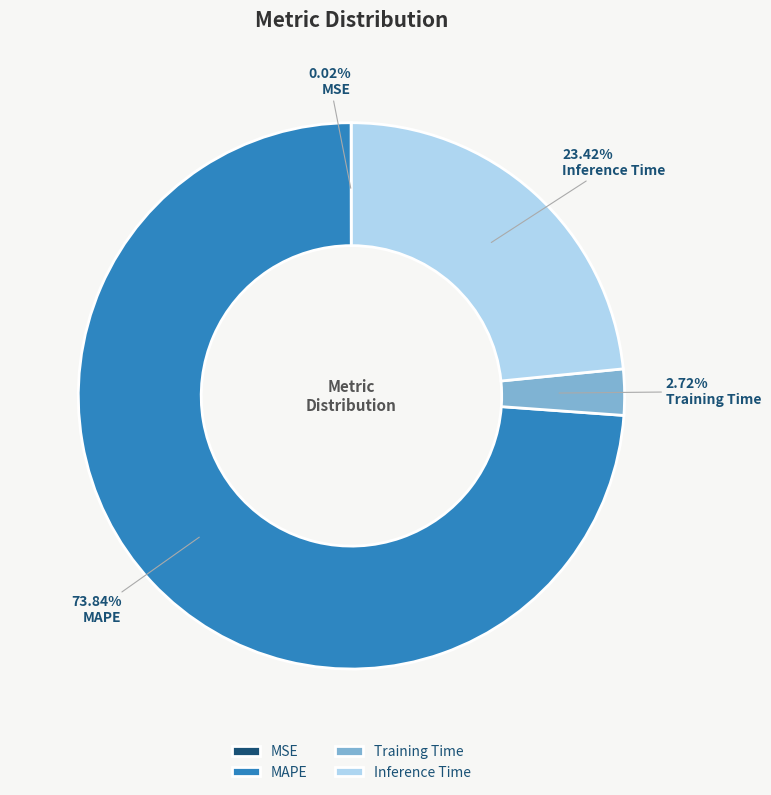

Approximately how many times larger is the value at Inference Time compared to MAPE?

0.3